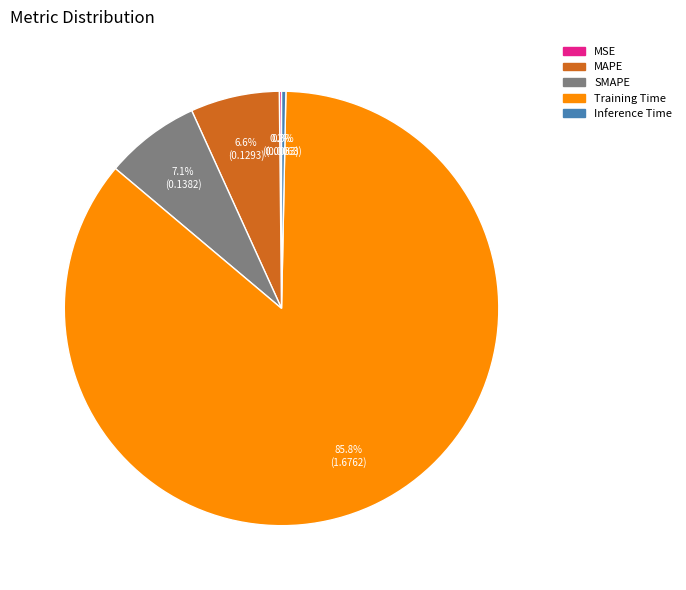

Which category has the biggest portion of the pie?

Training Time